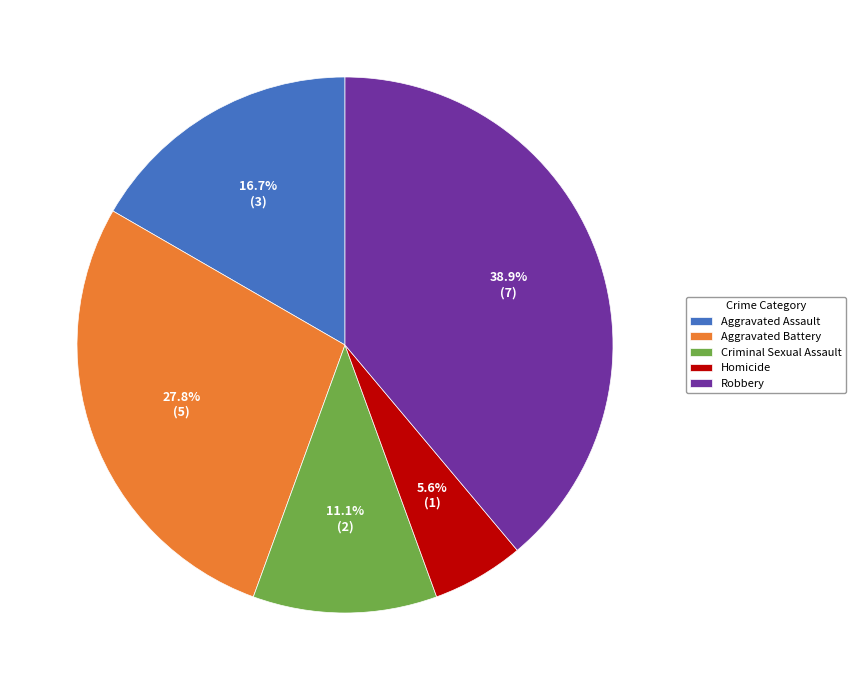

Does Criminal Sexual Assault account for over 50% of the chart?

No